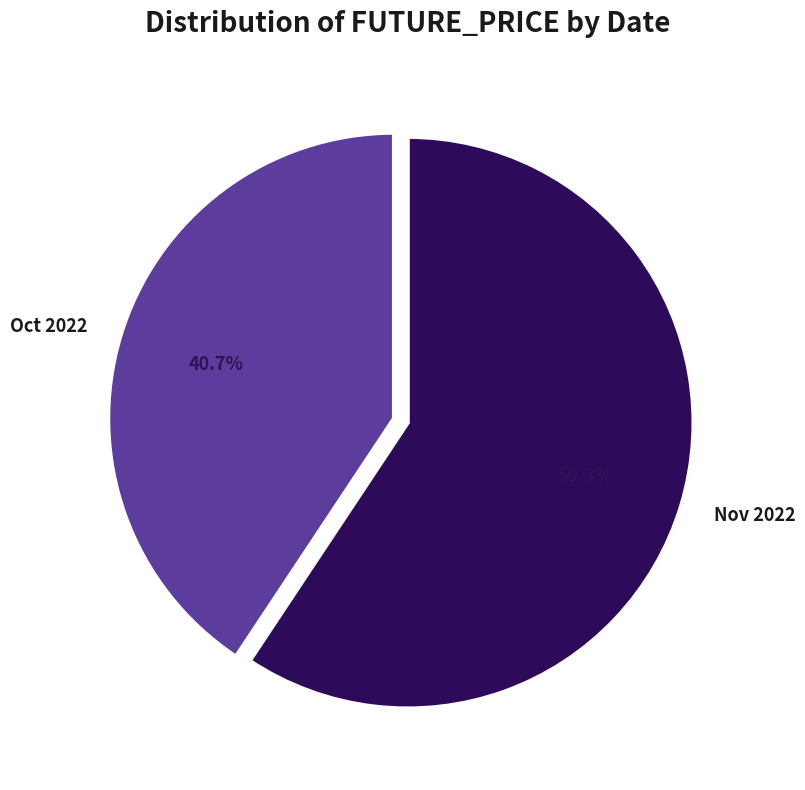

Combined, what portion of the pie is Oct 2022 and Nov 2022?

100.0%